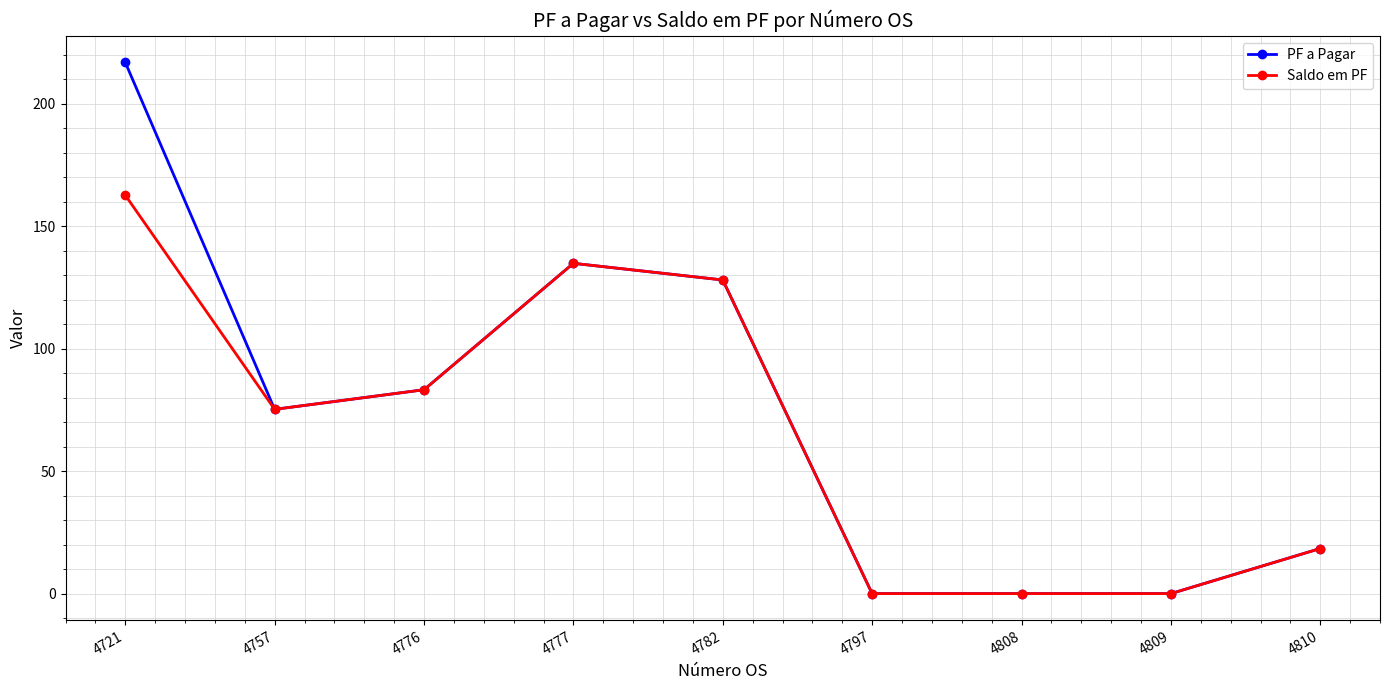

The Saldo em PF series shows 32.0 at 4810. True or false?

False